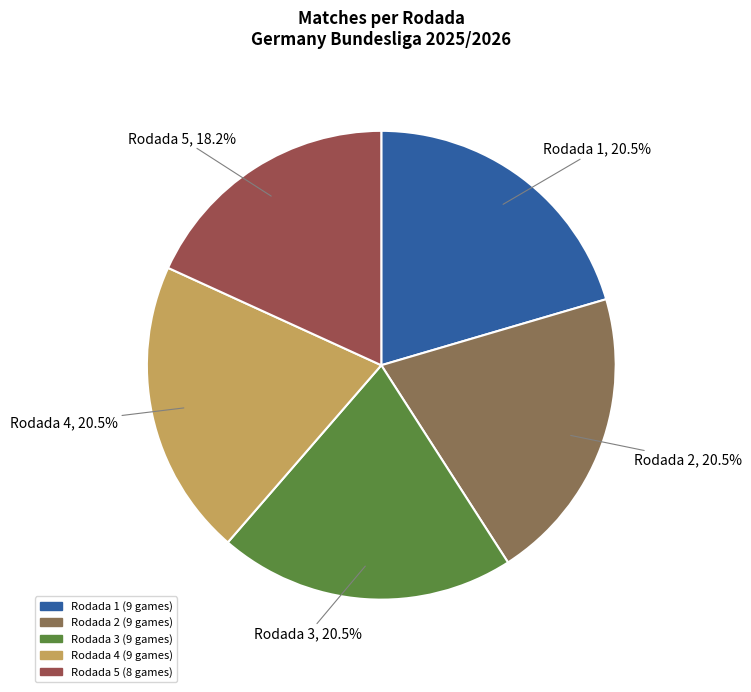

To the nearest percent, what is the difference between the largest and smallest slice percentages?

2%